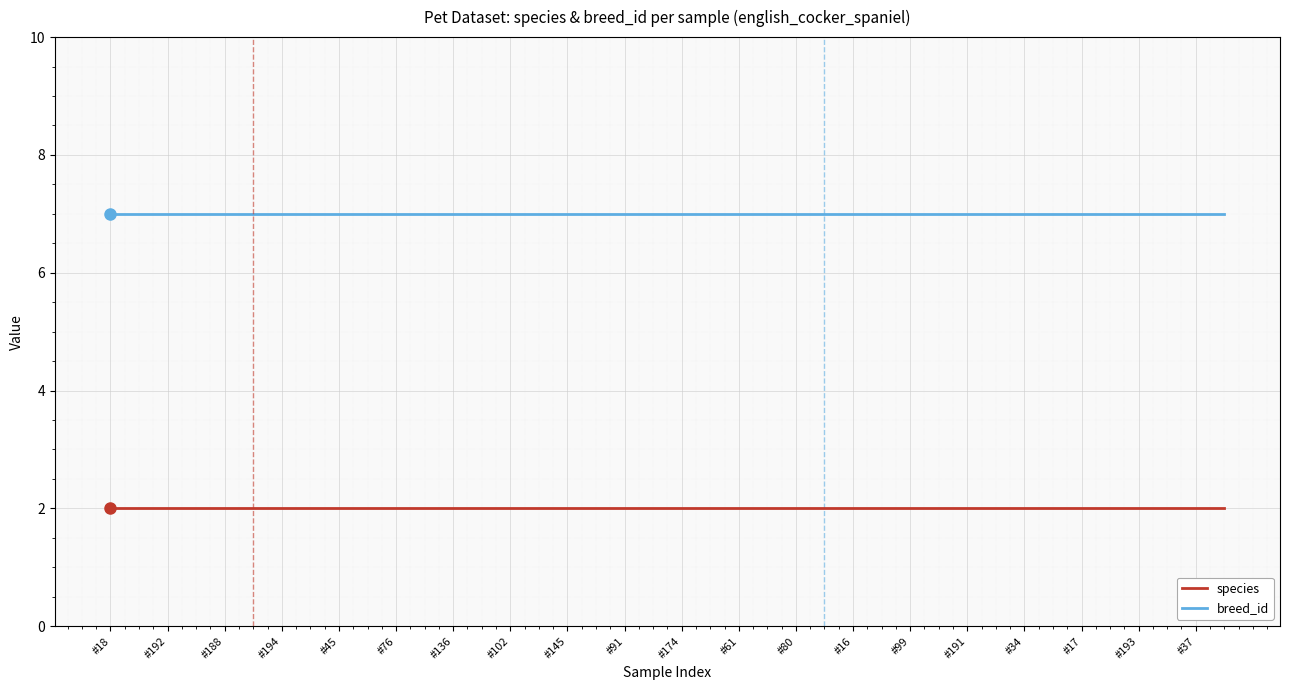

What is the average value of the breed_id series?

7